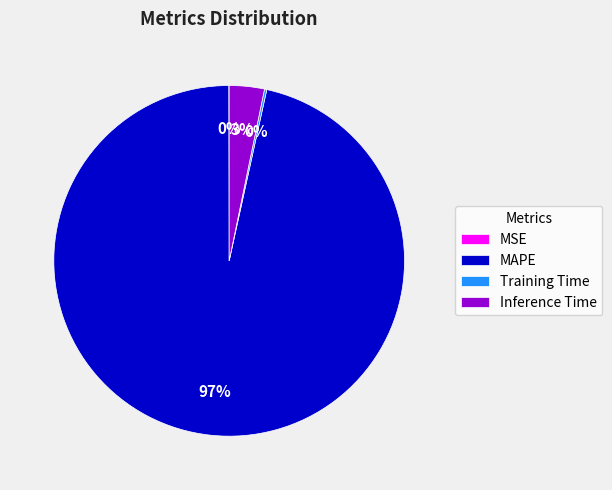

What is the largest slice in the pie chart?

MAPE